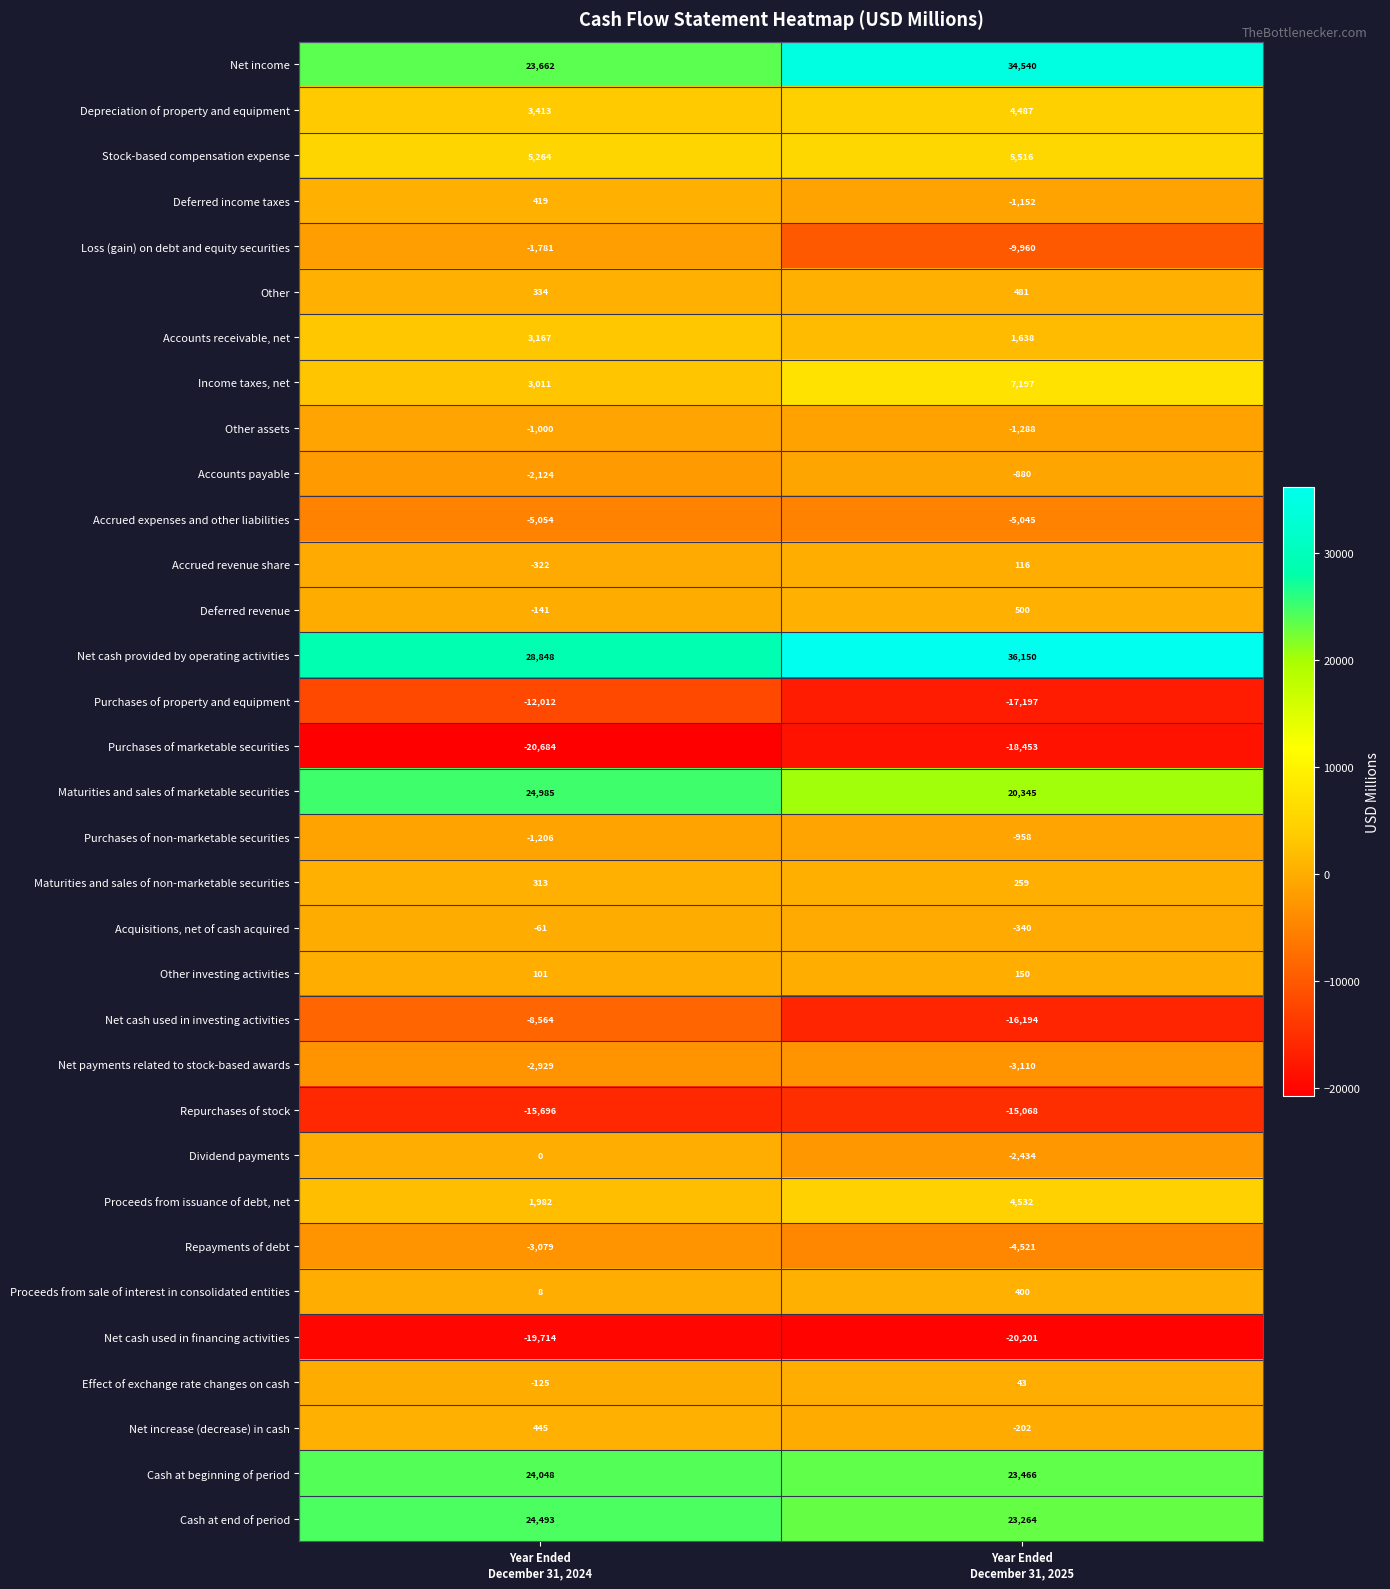

What is the sum of all Accrued expenses and other liabilities values?

-10099